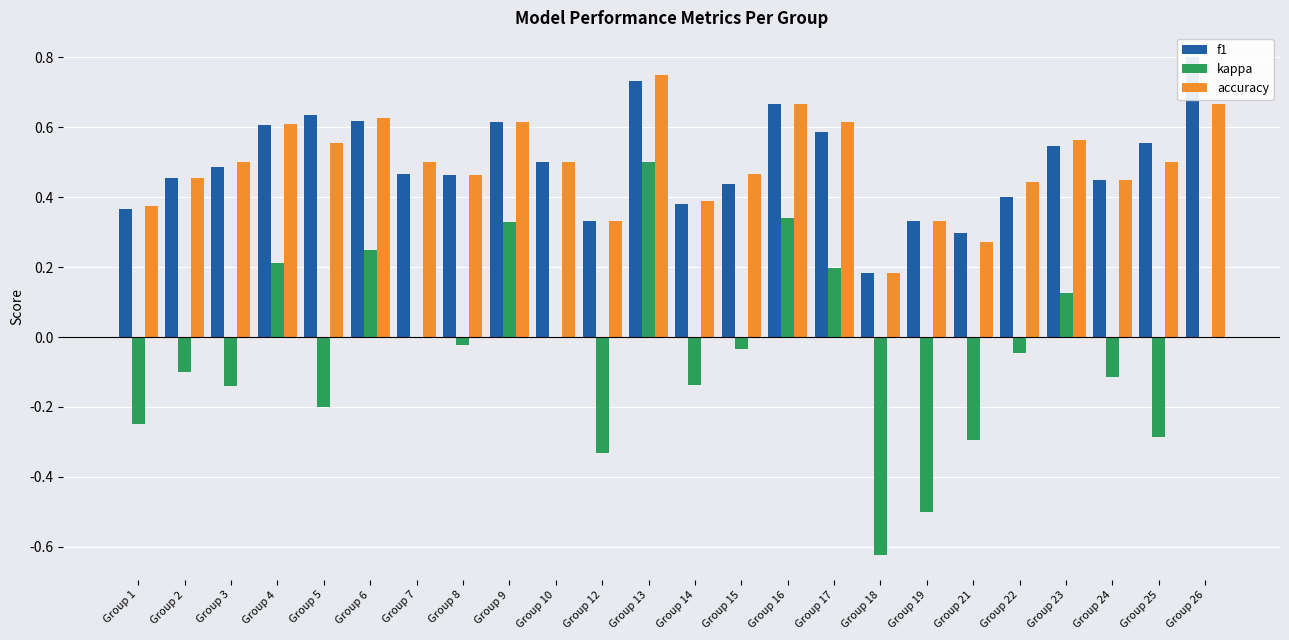

What is the minimum value shown in the chart?

-0.6